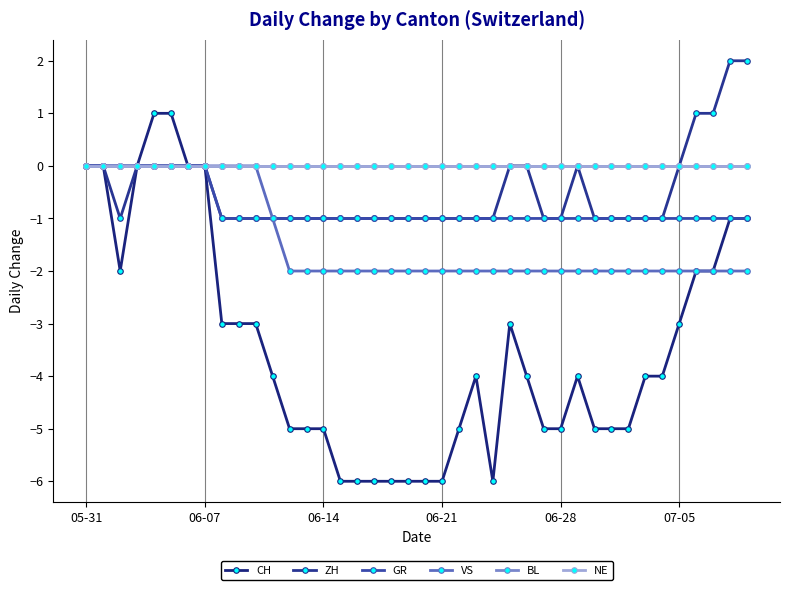

True or false: BL and GR intersect in this chart.

False